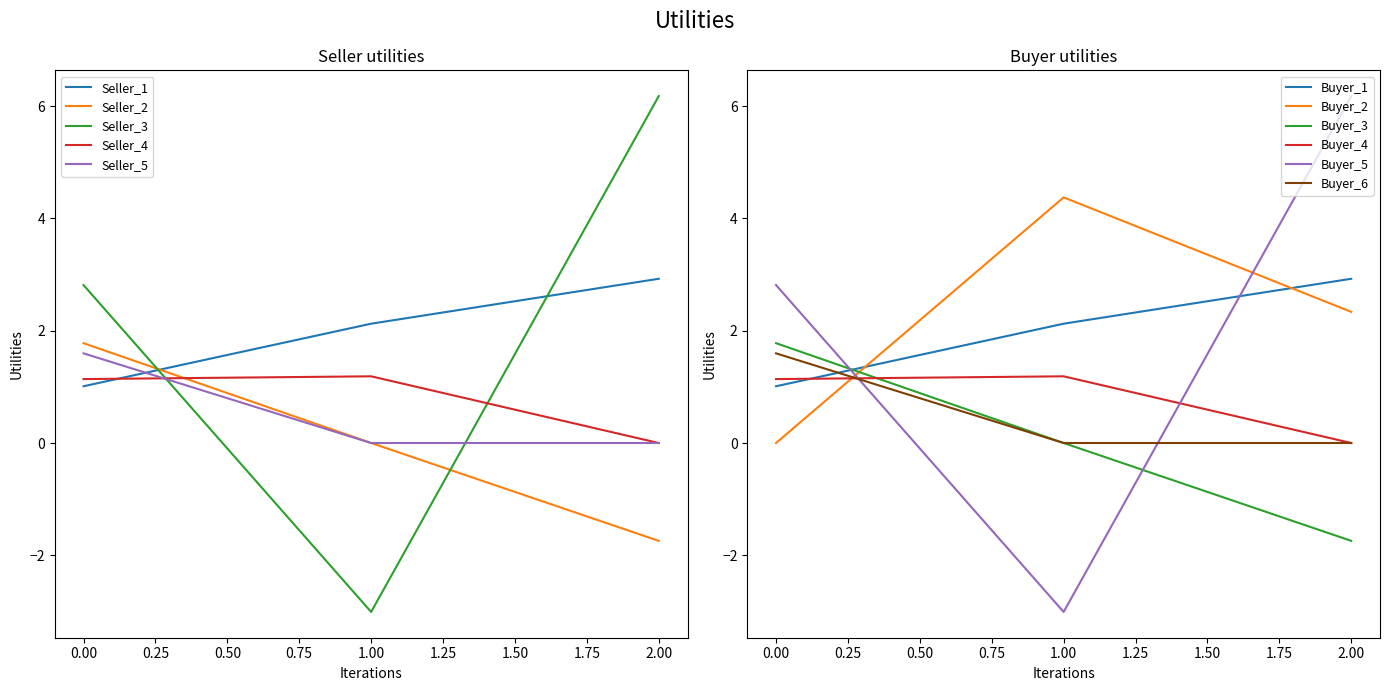

Rank the categories by Buyer_5 value from highest to lowest.

2.00, 0.00, 1.00